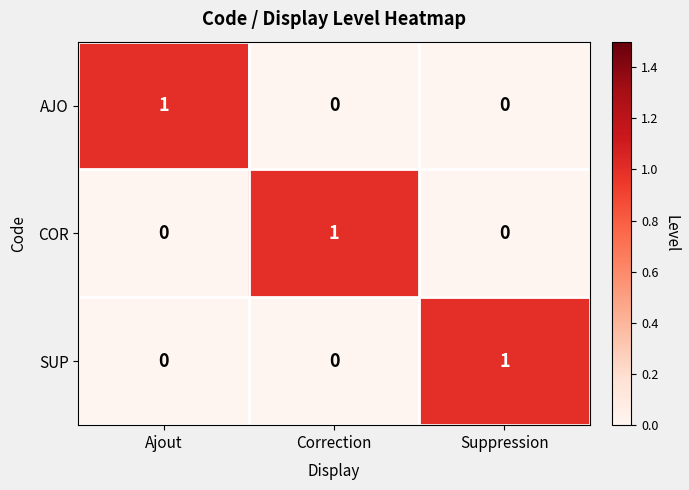

How many series are shown in this chart?

3